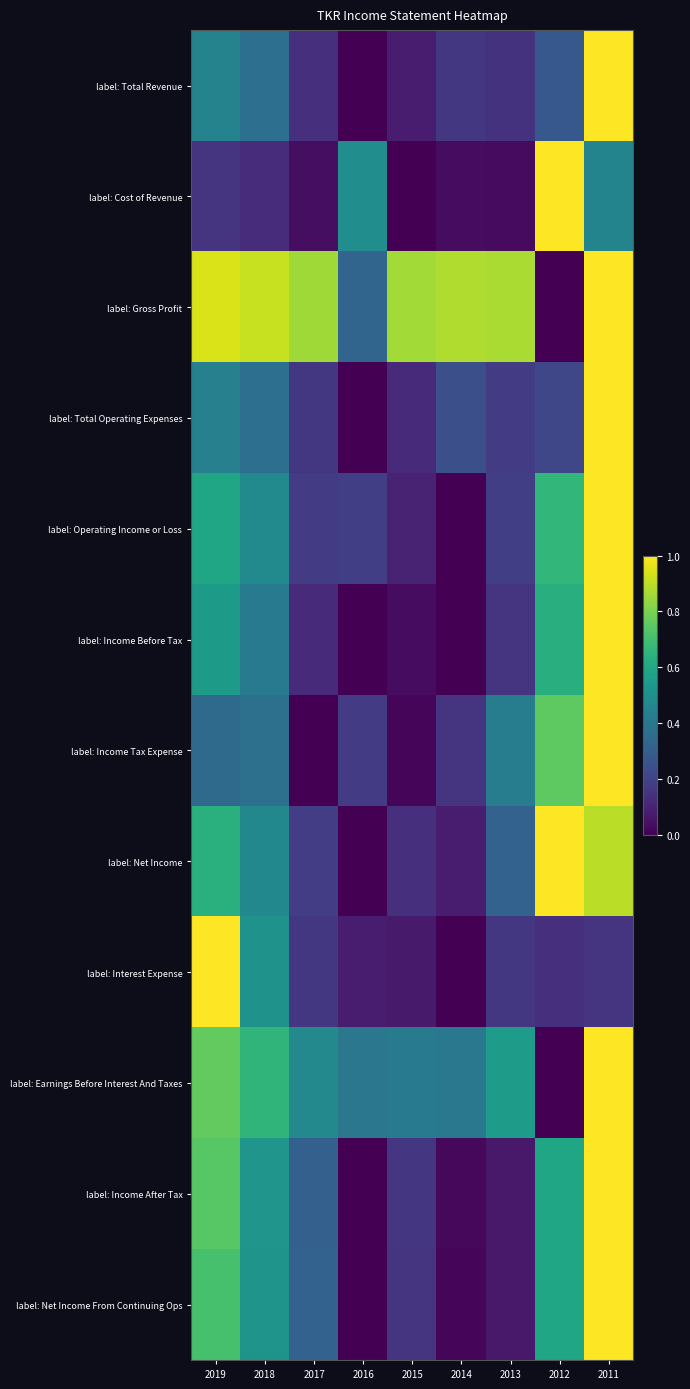

At how many categories does at least one series exceed 0?

9